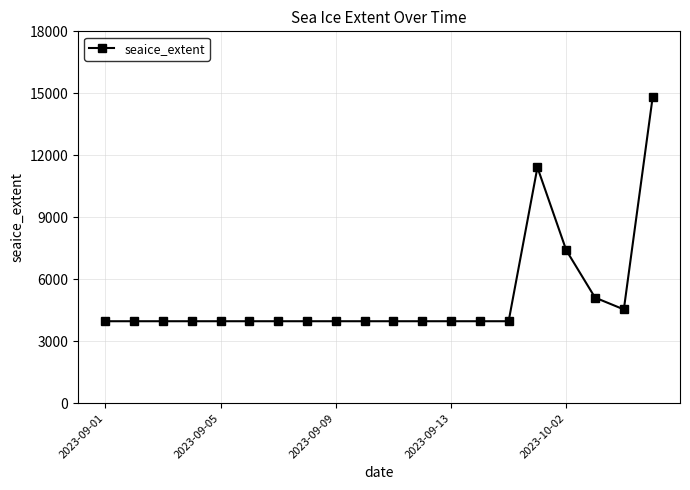

Reading left to right, list all the values displayed in this chart.

3966.7	3966.7	3966.7	3966.7	3966.7	3966.7	3966.7	3966.7	3966.7	3966.7	3966.7	3966.7	3966.7	3966.7	3966.7	11414.0	7405.8	5110.3	4537.8	14805.9